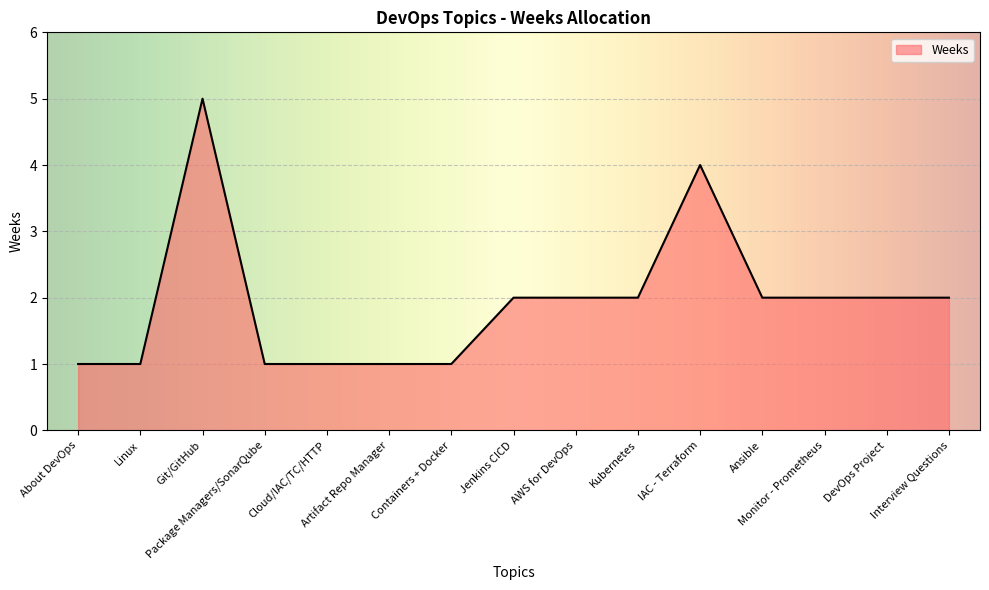

The value at Containers + Docker is 1. True or false?

True